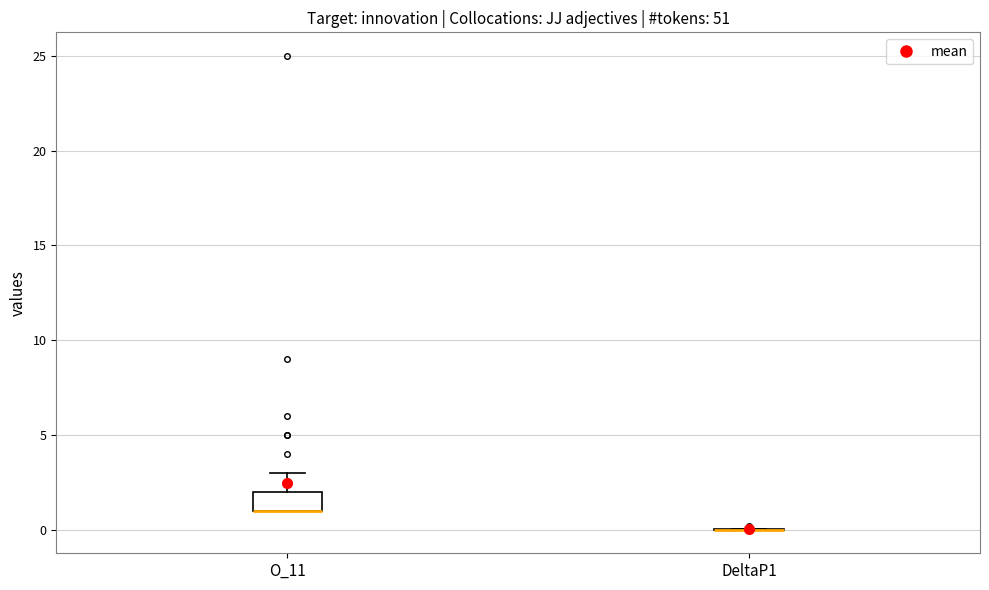

Where is the lower edge of the box for O_11 on the y-axis? The values are not printed on the chart, so give them approximately, as read against the axis.

1